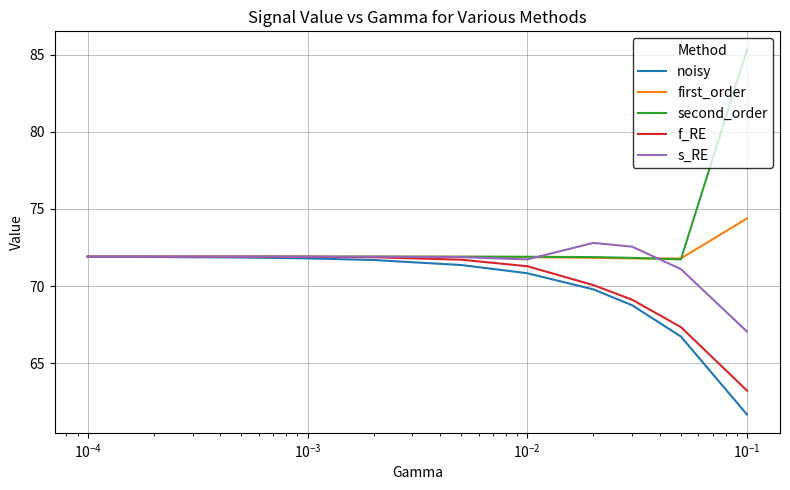

Which series has the largest range (max minus min)?

second_order